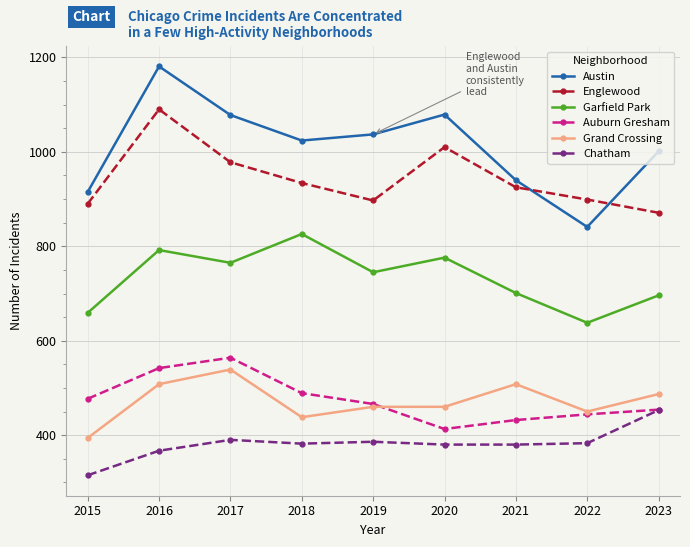

Does the chart display data point markers on the line(s)?

Yes